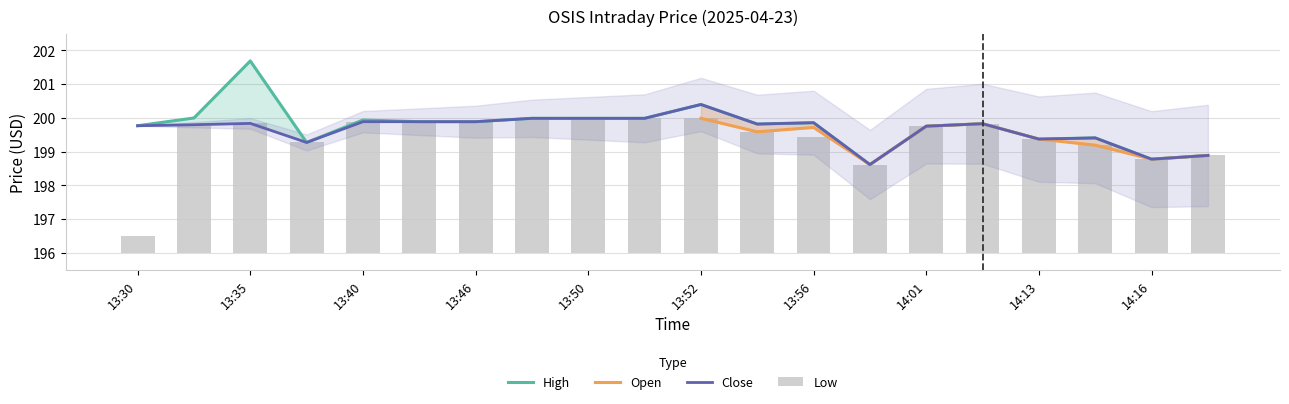

At which category is the sum across all series the highest?

13:35